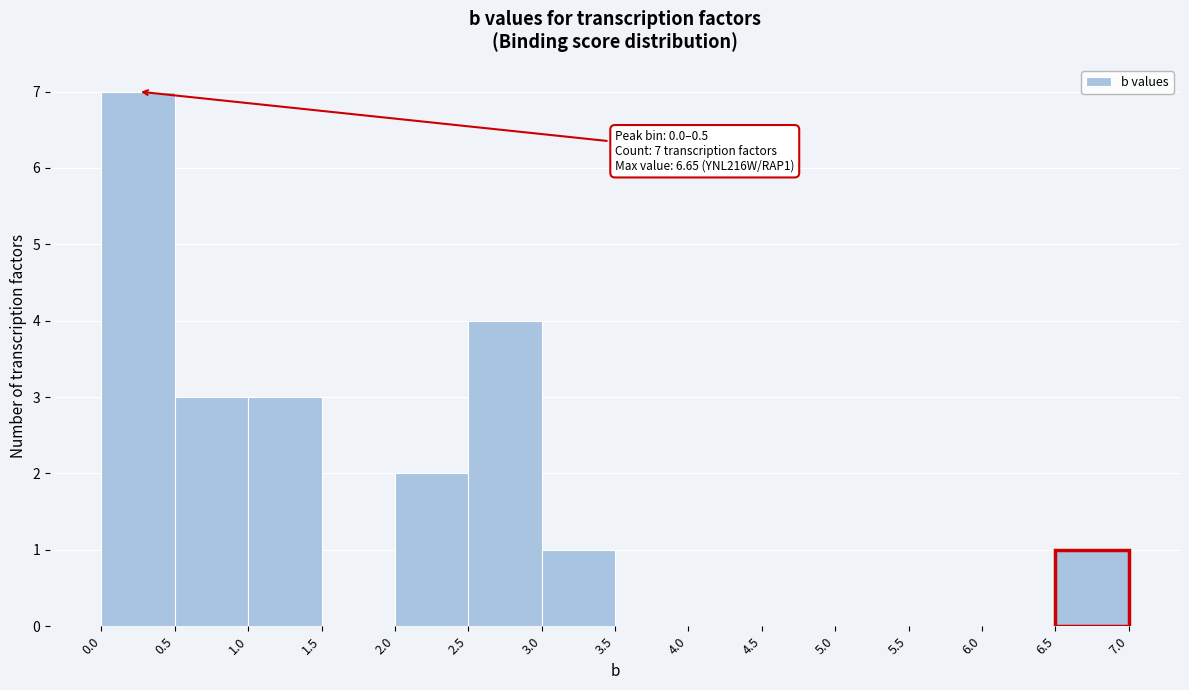

Which range on the x-axis has the tallest bar?

0.0 to 0.5